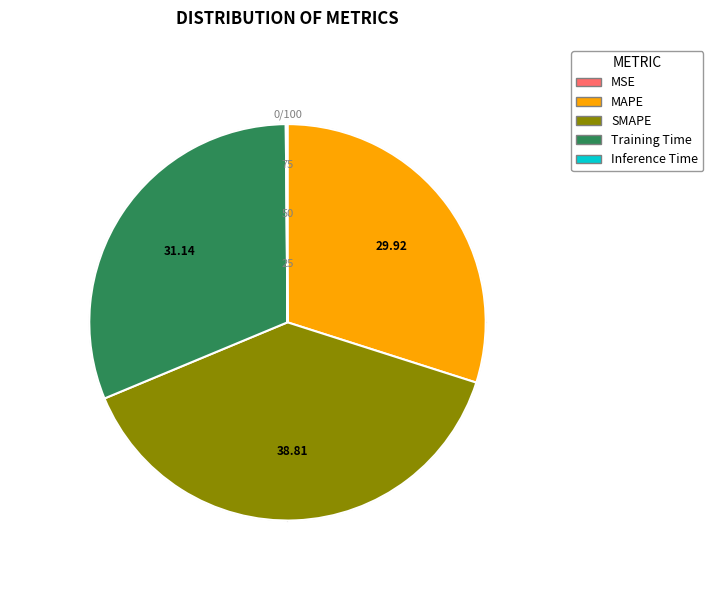

Do MAPE and SMAPE together represent more than half of the pie?

Yes